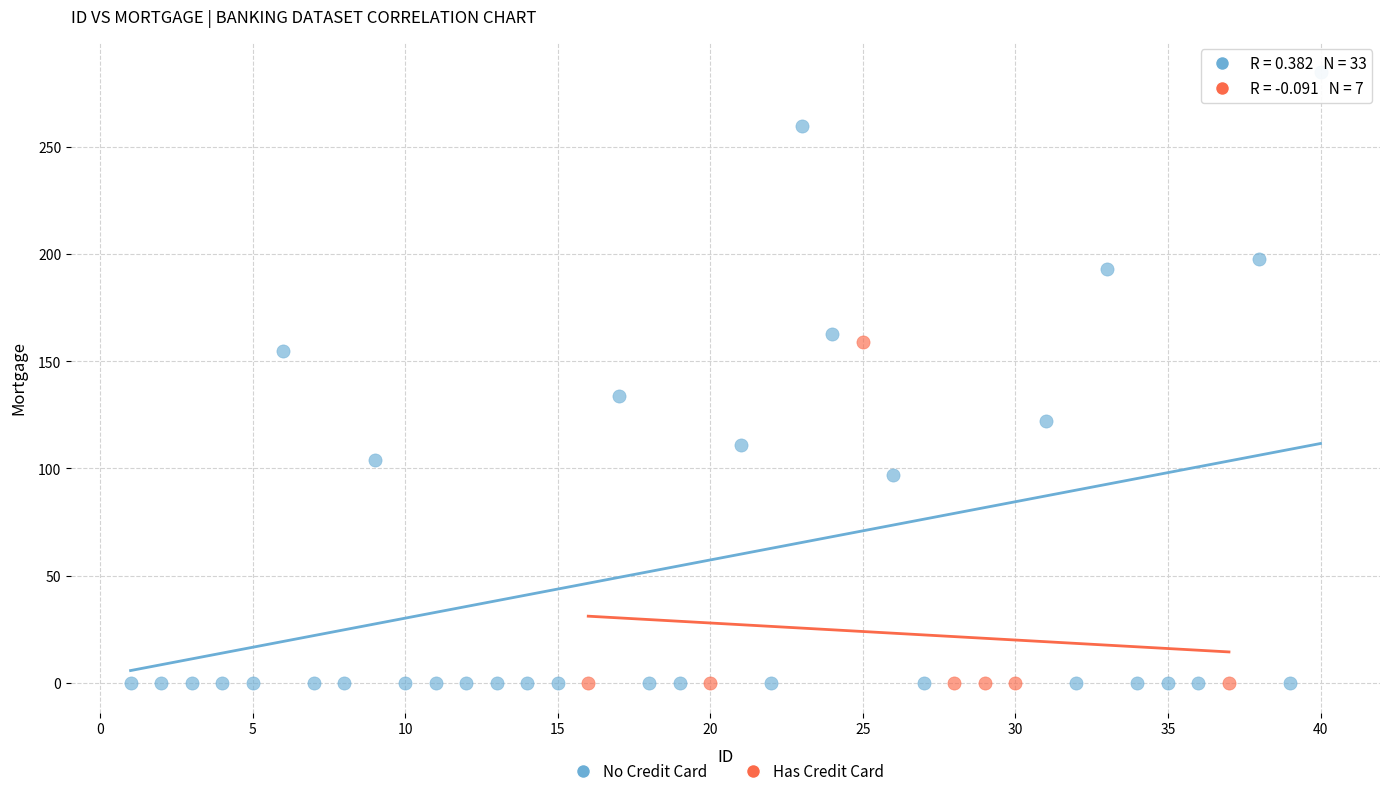

Which series has the widest spread of Y values?

No Credit Card